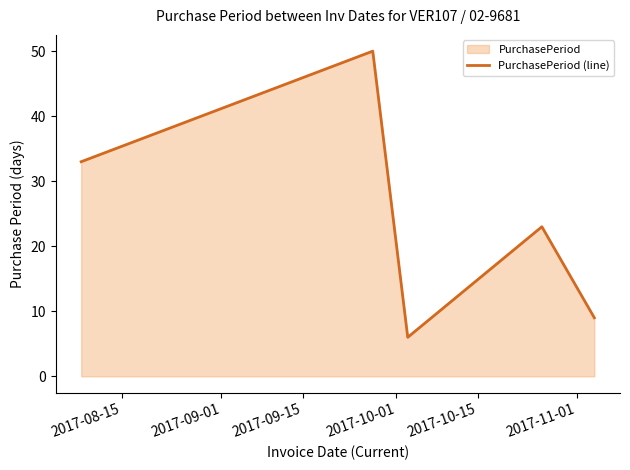

What is the minimum value shown in the chart?

6